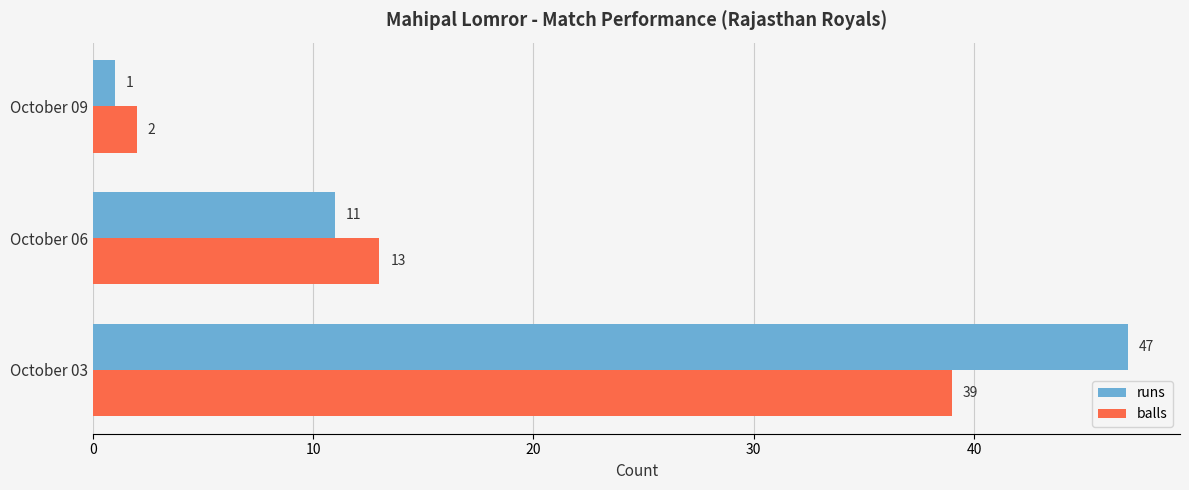

Which series changed the most between October 06 and October 09?

balls